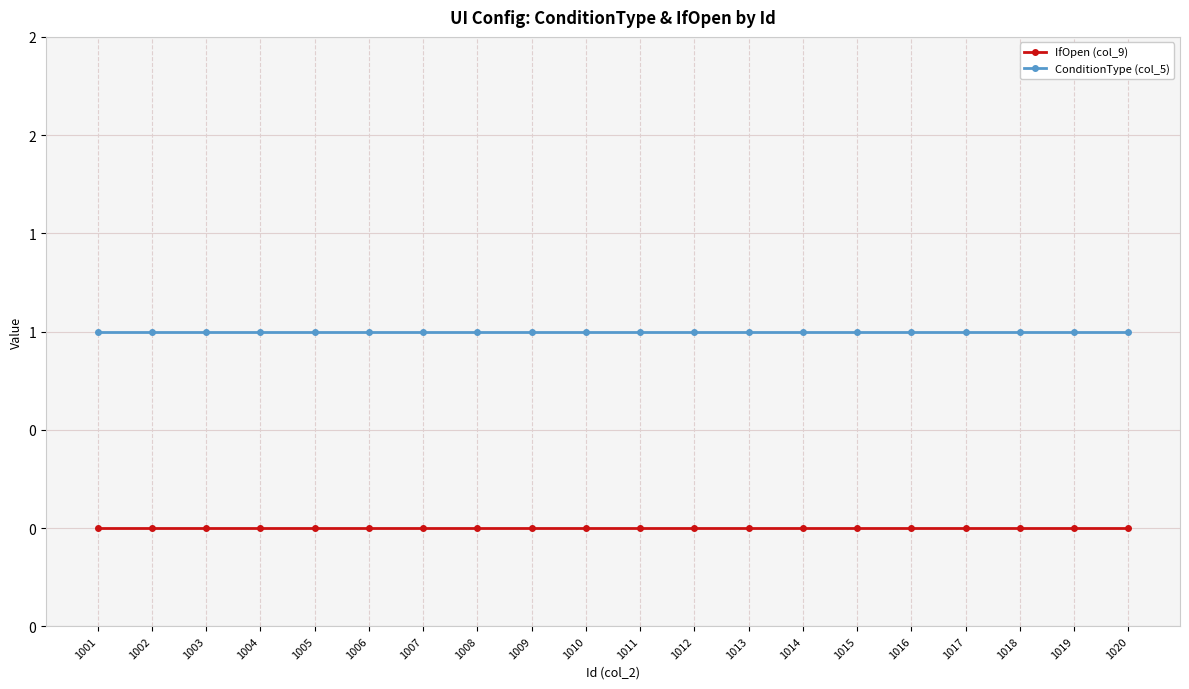

Which series has the largest total across all categories?

ConditionType (col_5)